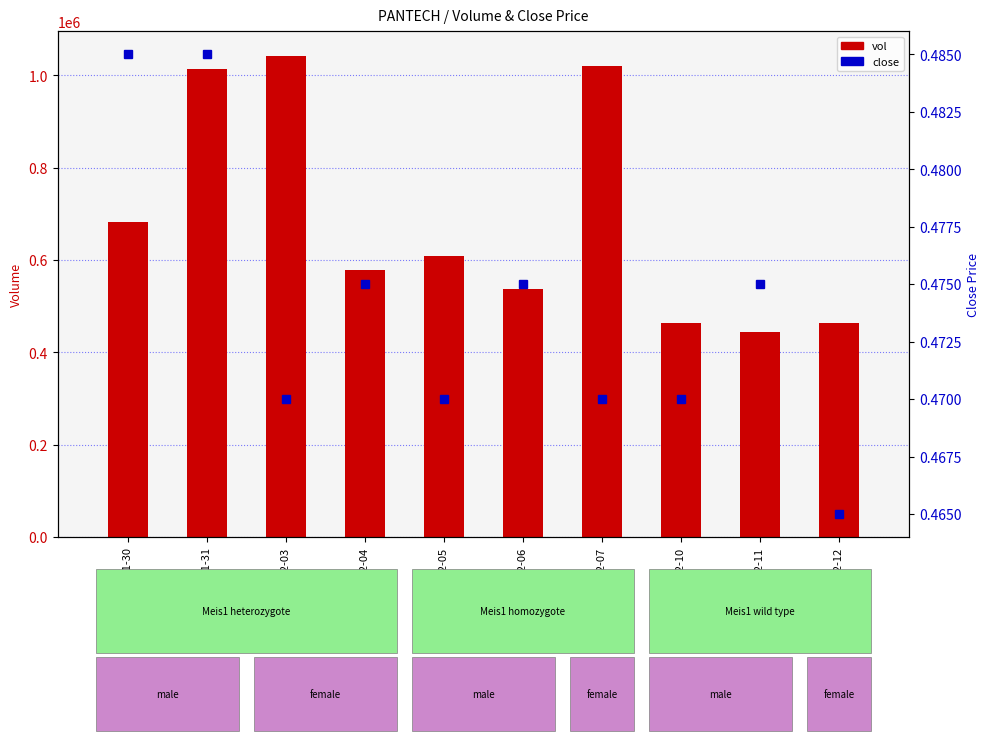

How many values in the vol series are below 608200?

5